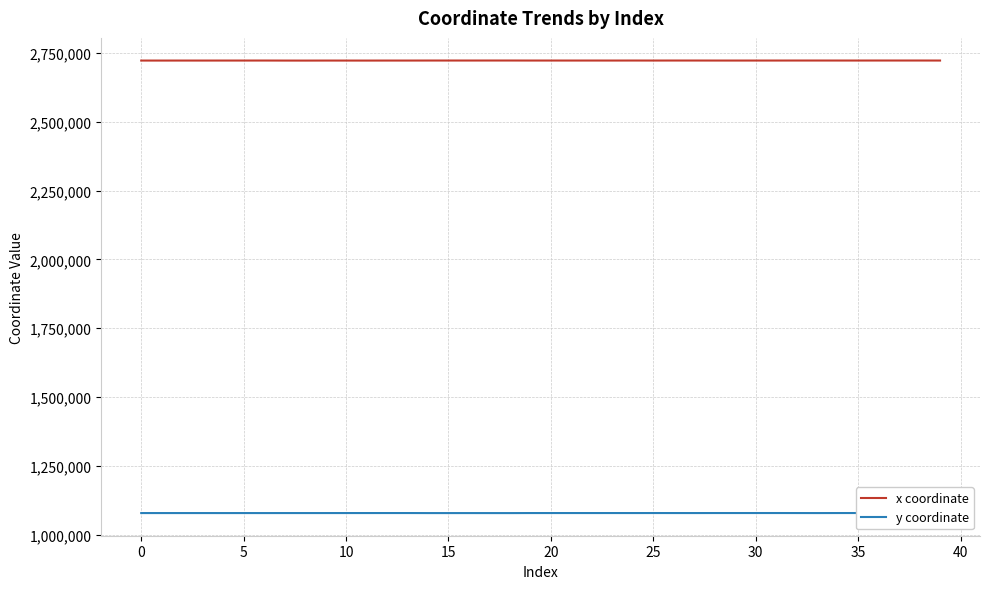

How many data points in y coordinate are above 1078824?

20